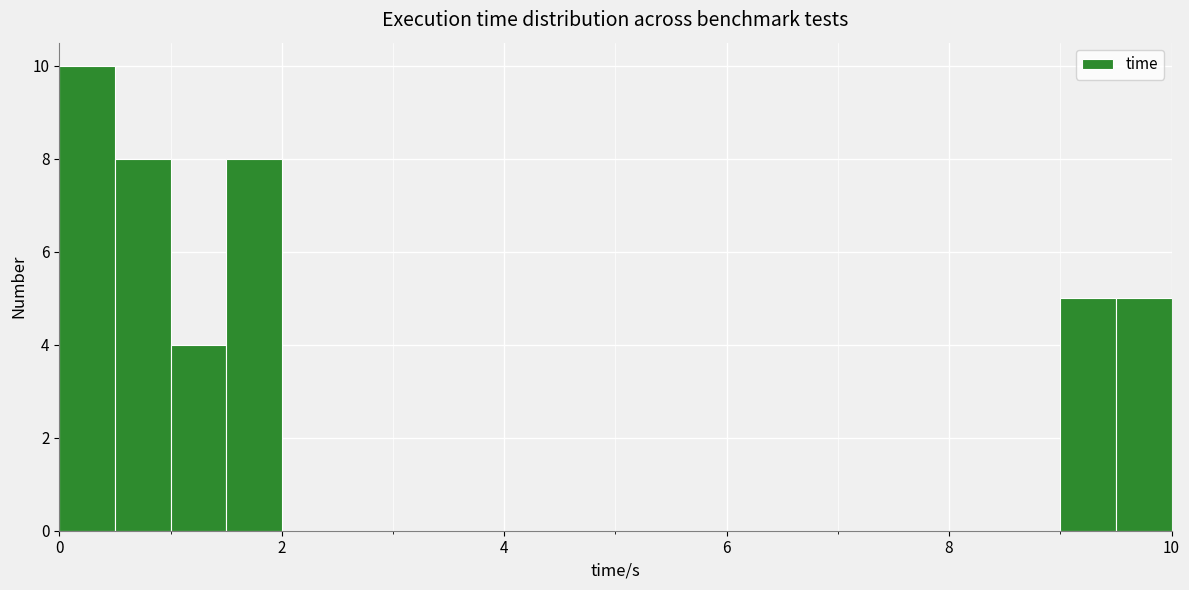

Around what value on the x-axis is the tallest bar? Give the approximate position of its centre, as read against the axis.

0.2